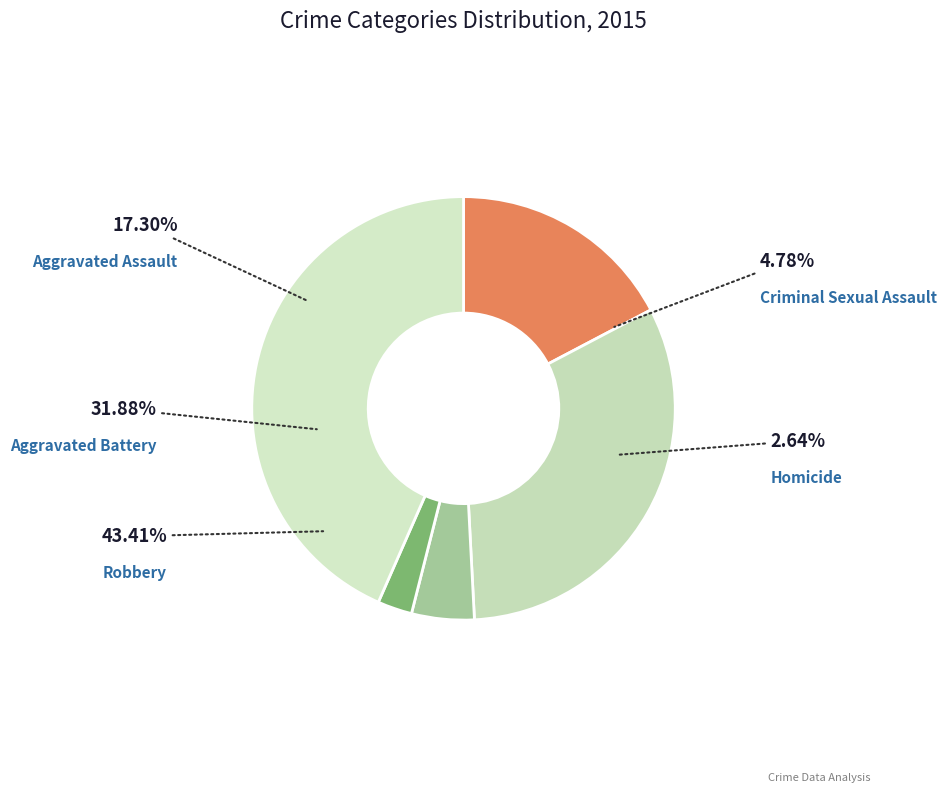

What is the smallest slice in the pie chart?

Homicide